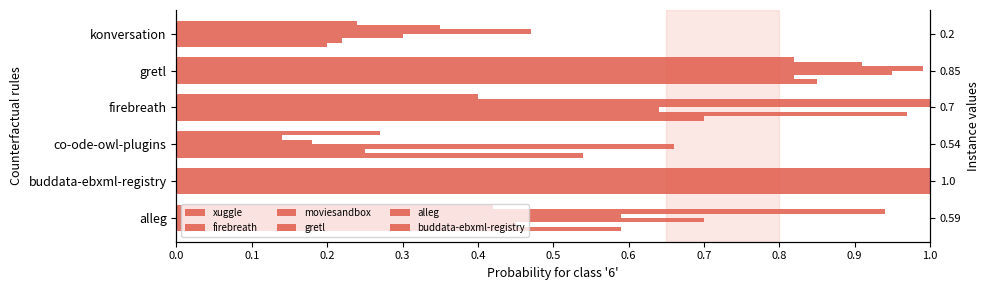

Count the number of categories in the chart.

6